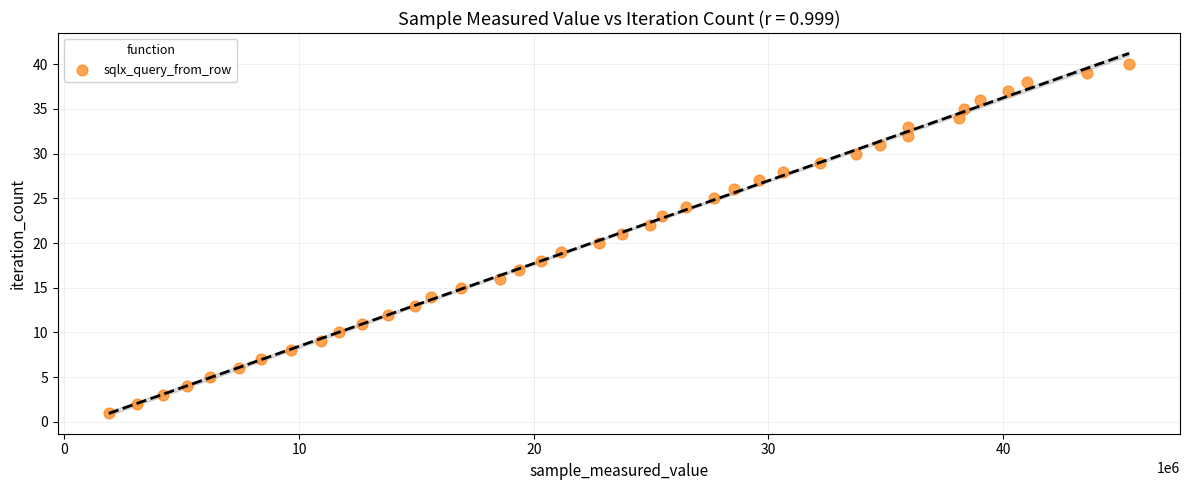

What is the range of Y values (max minus min)?

39